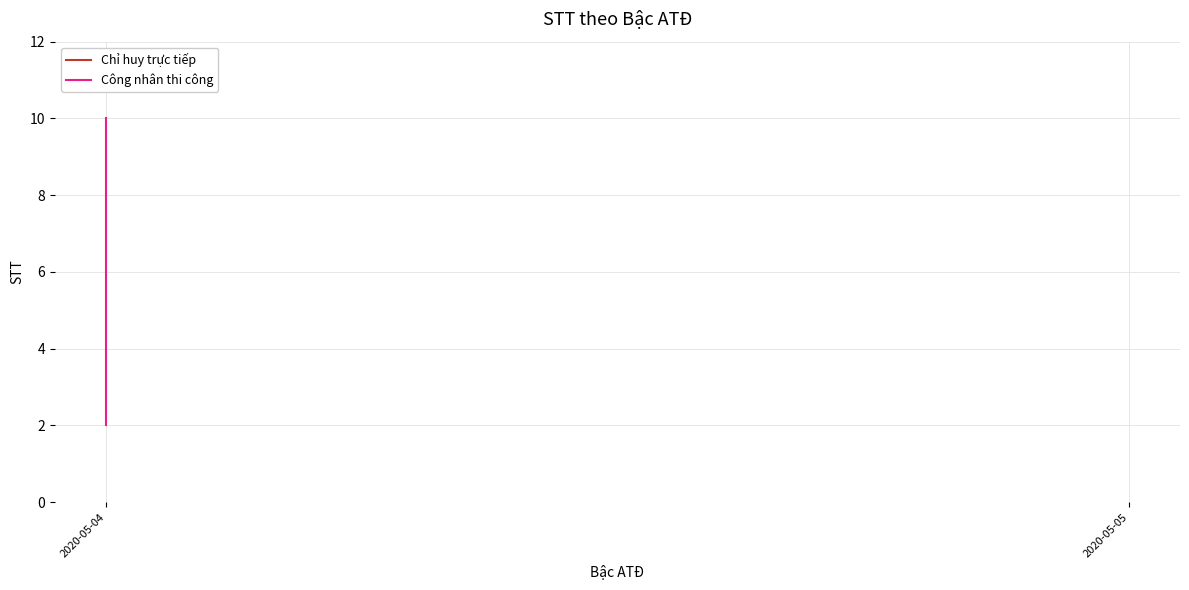

What is the difference between the maximum and second lowest values?

7